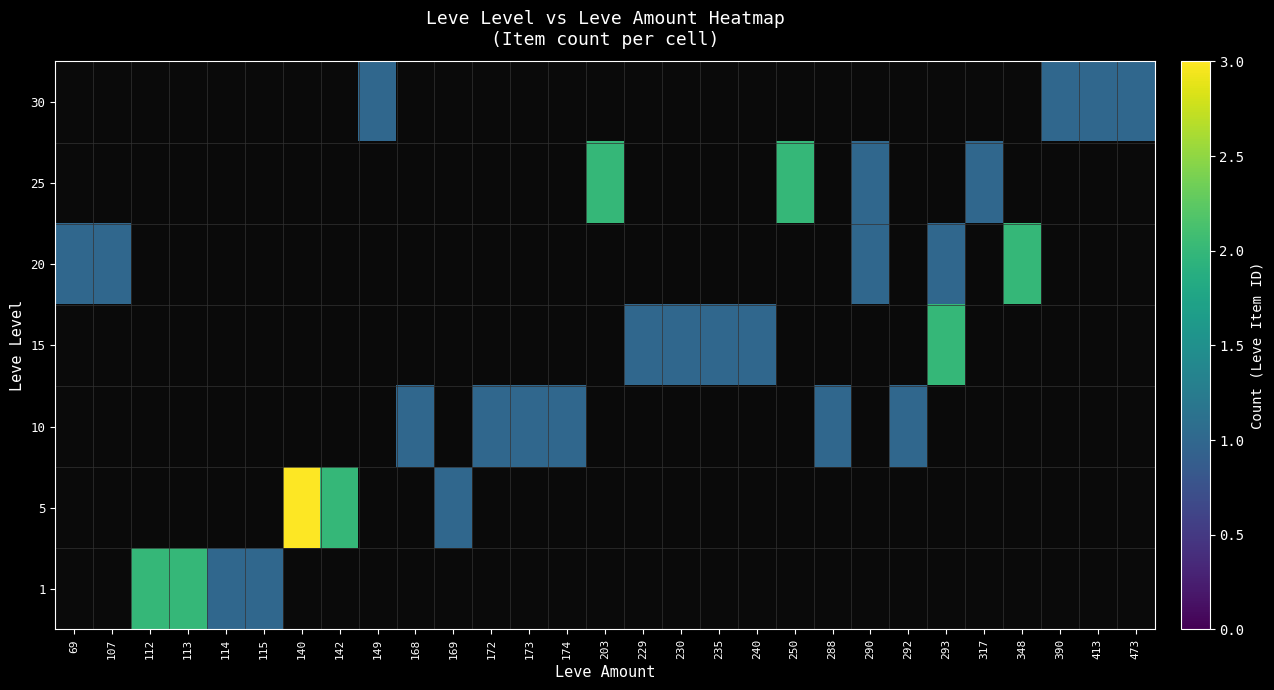

The value of 20 at 107 is 1.0. True or false?

True